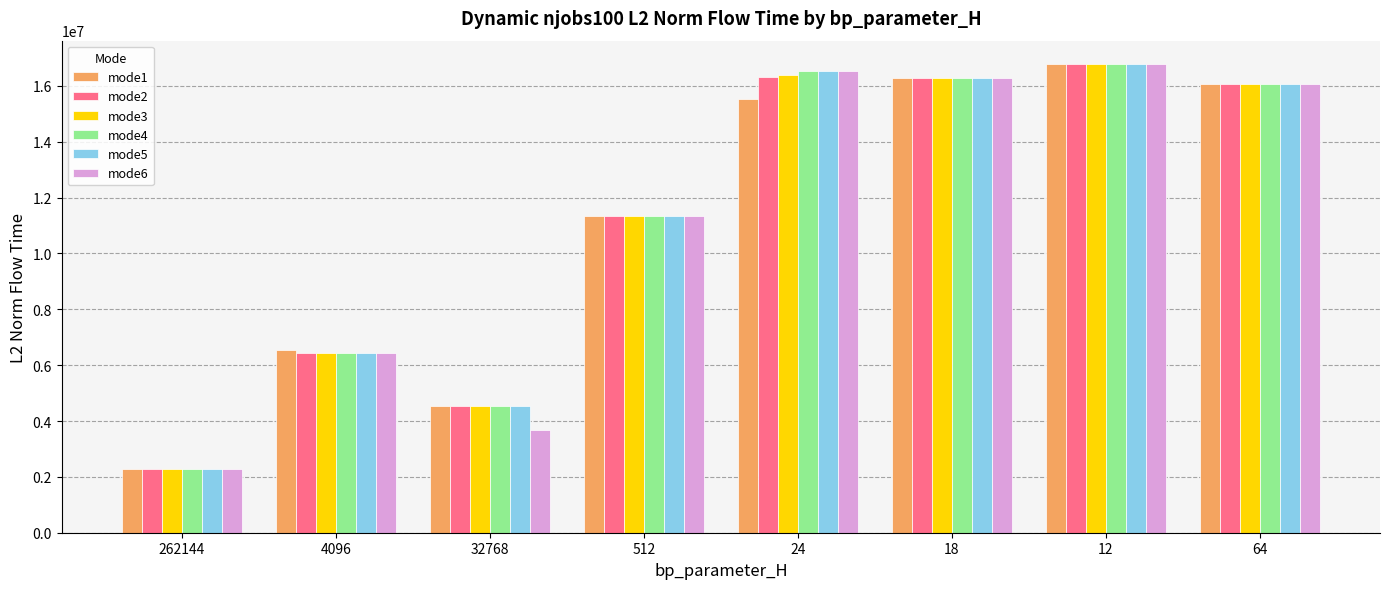

What is the average value of the mode1 series?

11166186.0